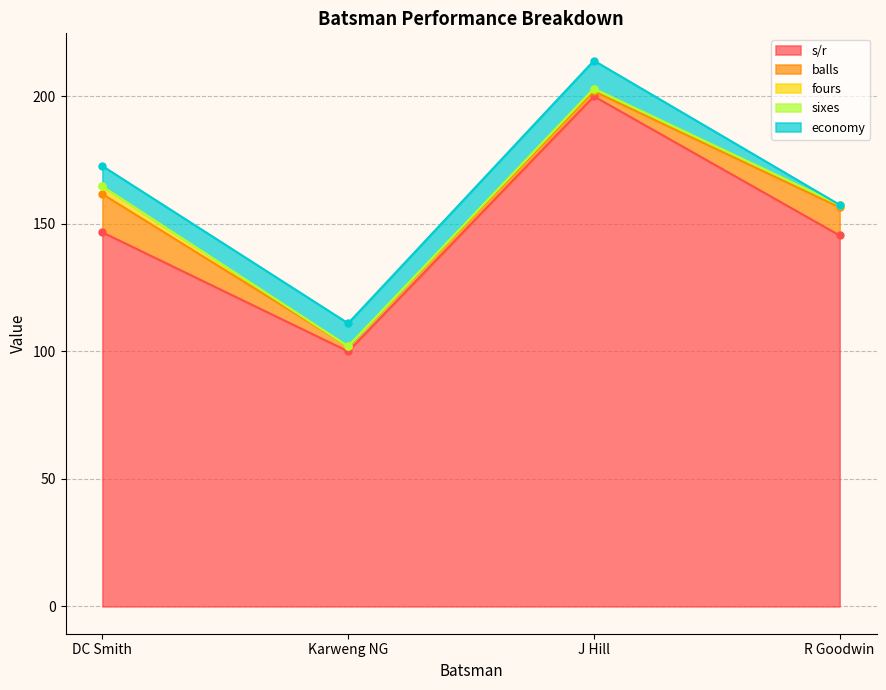

What is the difference between the maximum and second lowest values in the s/r series?

54.5